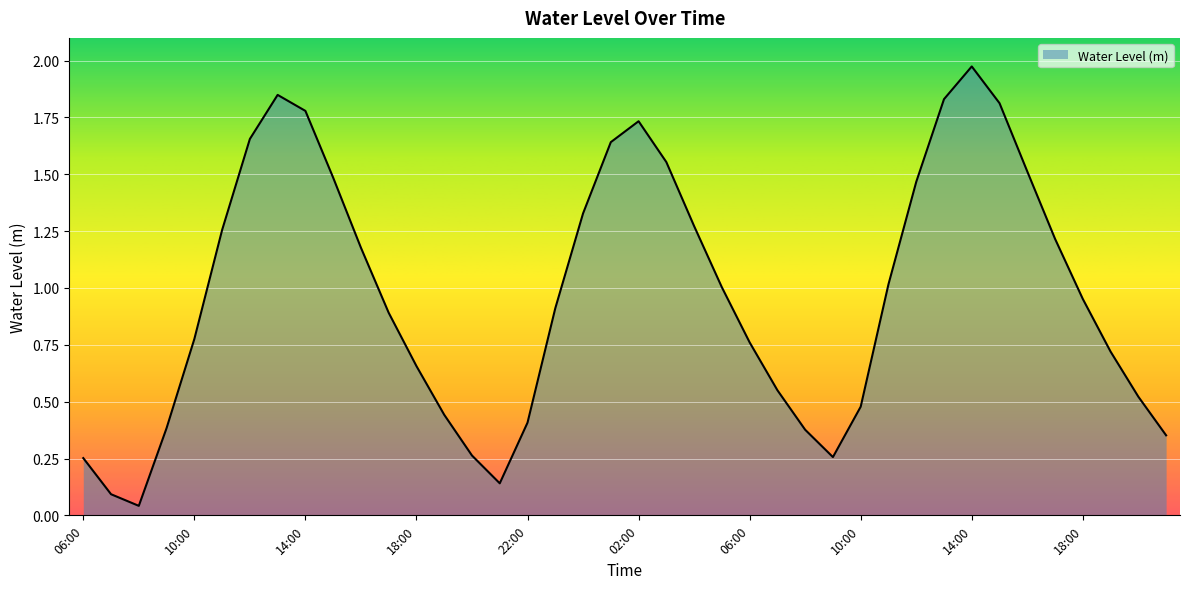

Reading left to right, list all the values displayed in this chart.

06:00=0.3	07:00=0.1	08:00=0.0	09:00=0.4	10:00=0.8	11:00=1.3	12:00=1.7	13:00=1.8	14:00=1.8	15:00=1.5	16:00=1.2	17:00=0.9	18:00=0.7	19:00=0.4	20:00=0.3	21:00=0.1	22:00=0.4	23:00=0.9	00:00=1.3	01:00=1.6	02:00=1.7	03:00=1.6	04:00=1.3	05:00=1.0	06:00=0.8	07:00=0.6	08:00=0.4	09:00=0.3	10:00=0.5	11:00=1.0	12:00=1.5	13:00=1.8	14:00=2.0	15:00=1.8	16:00=1.5	17:00=1.2	18:00=1.0	19:00=0.7	20:00=0.5	21:00=0.4